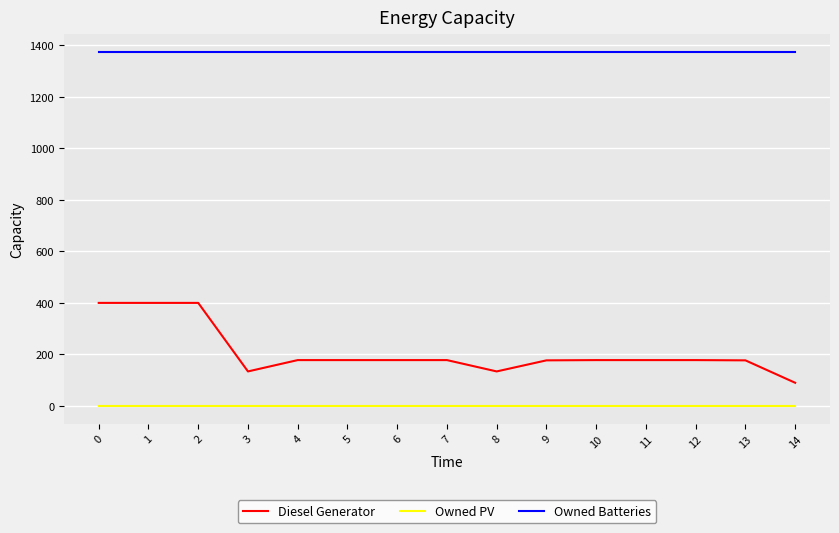

The Diesel Generator series shows 177 at 13. True or false?

True